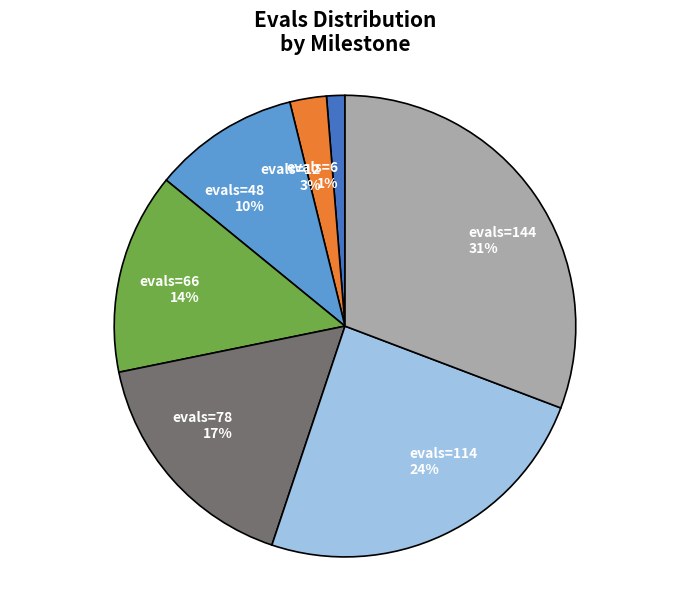

How many slices are in this pie chart?

7